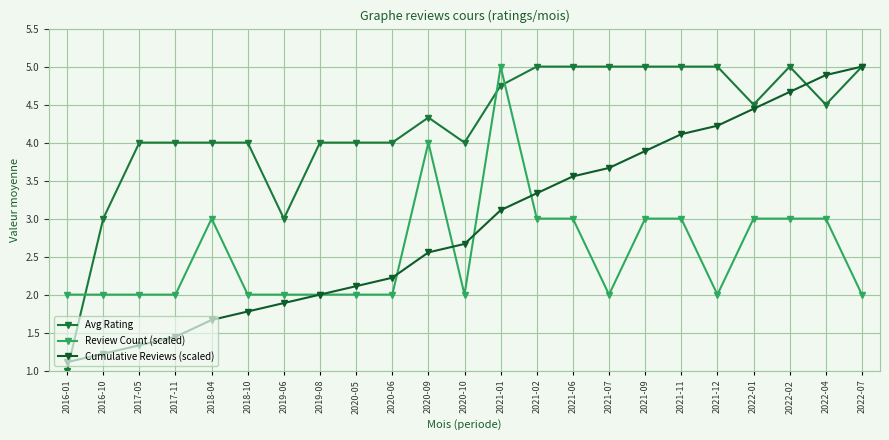

At which label is Review Count (scaled) closest to 3?

2018-04